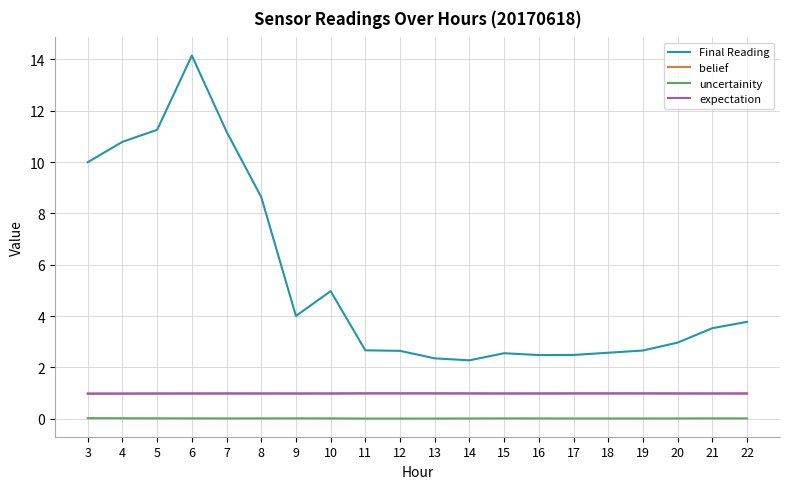

What are all the series names shown in the legend?

Final Reading, belief, uncertainity, expectation